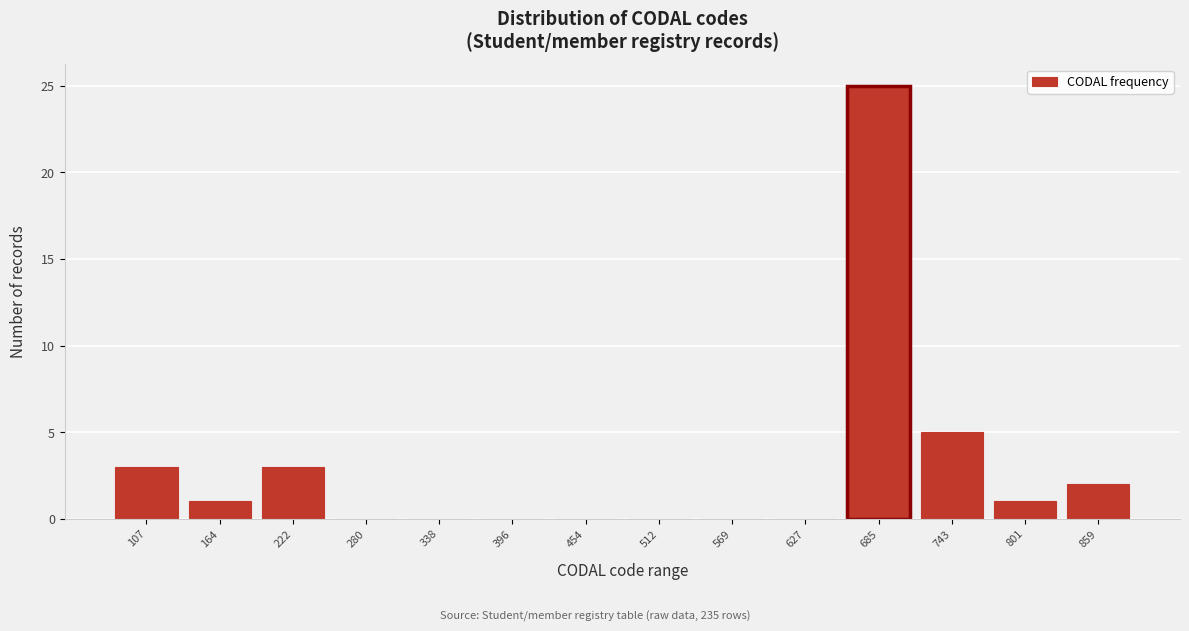

Reading left to right, transcribe all the data shown in this chart.

107=3	164=1	222=3	280=0	338=0	396=0	454=0	512=0	569=0	627=0	685=25	743=5	801=1	859=2